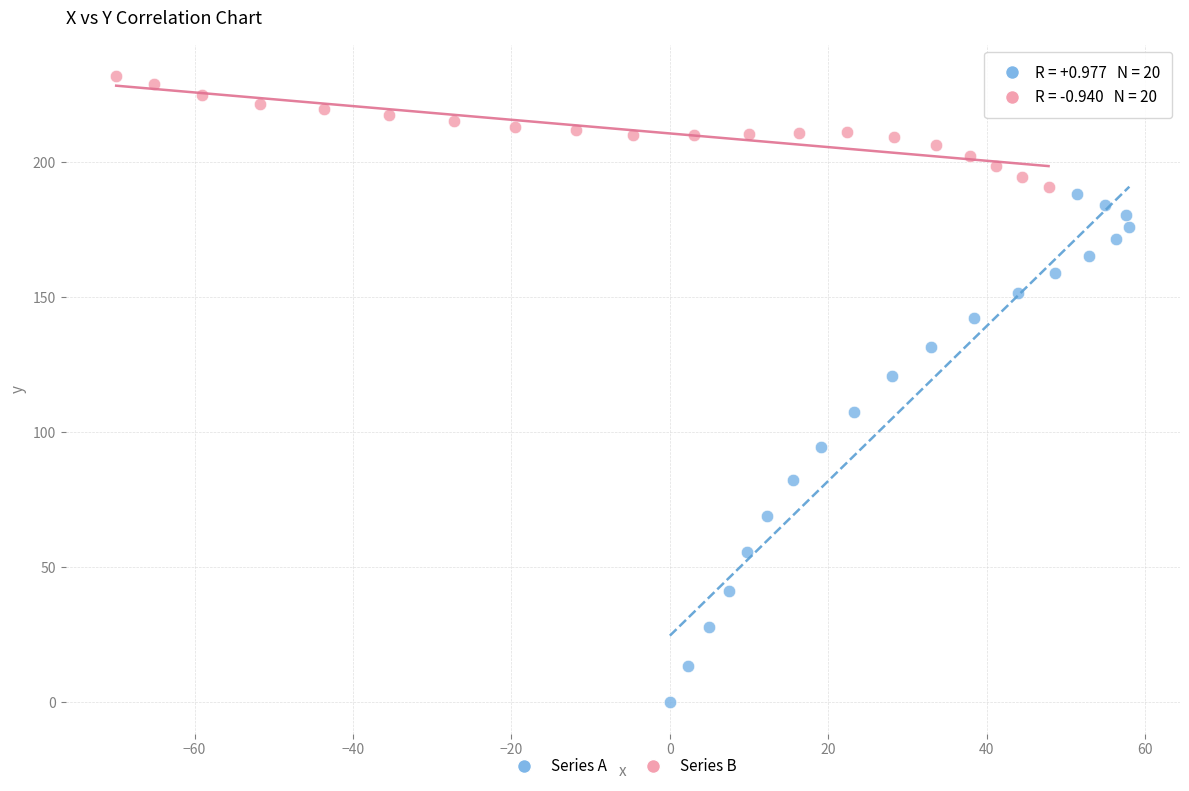

Which series contains the lowest Y value?

Series A